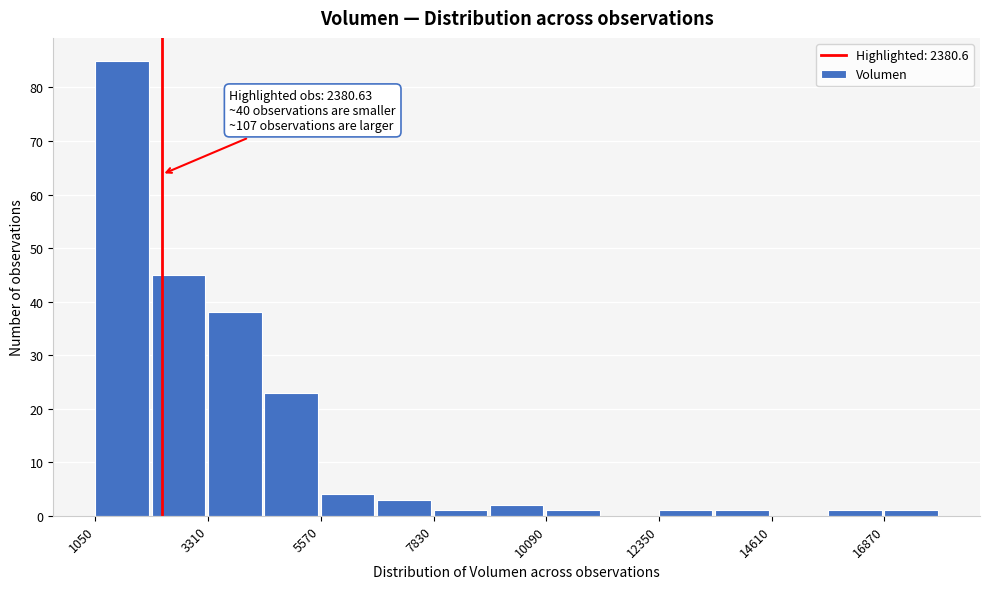

Read against the x-axis, roughly where is the centre of the tallest bar?

1500